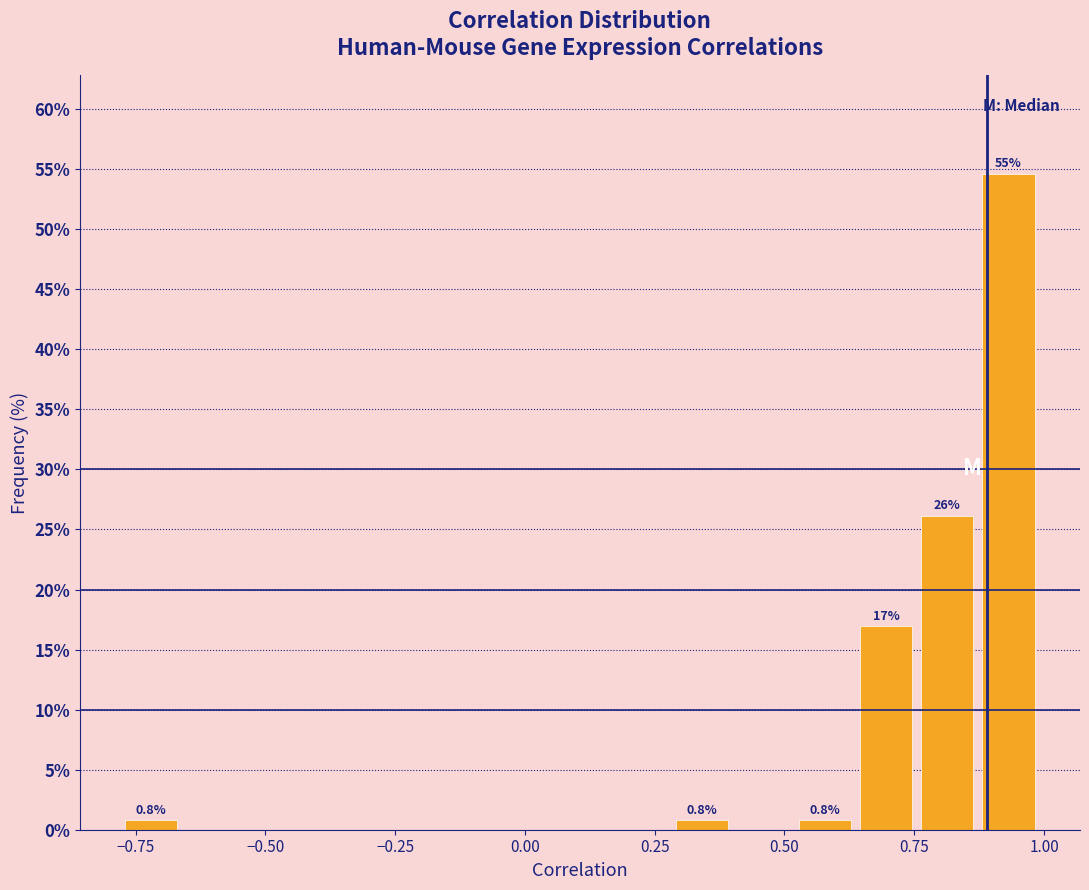

Around what value on the x-axis is the tallest bar? Give the approximate position of its centre, as read against the axis.

0.95